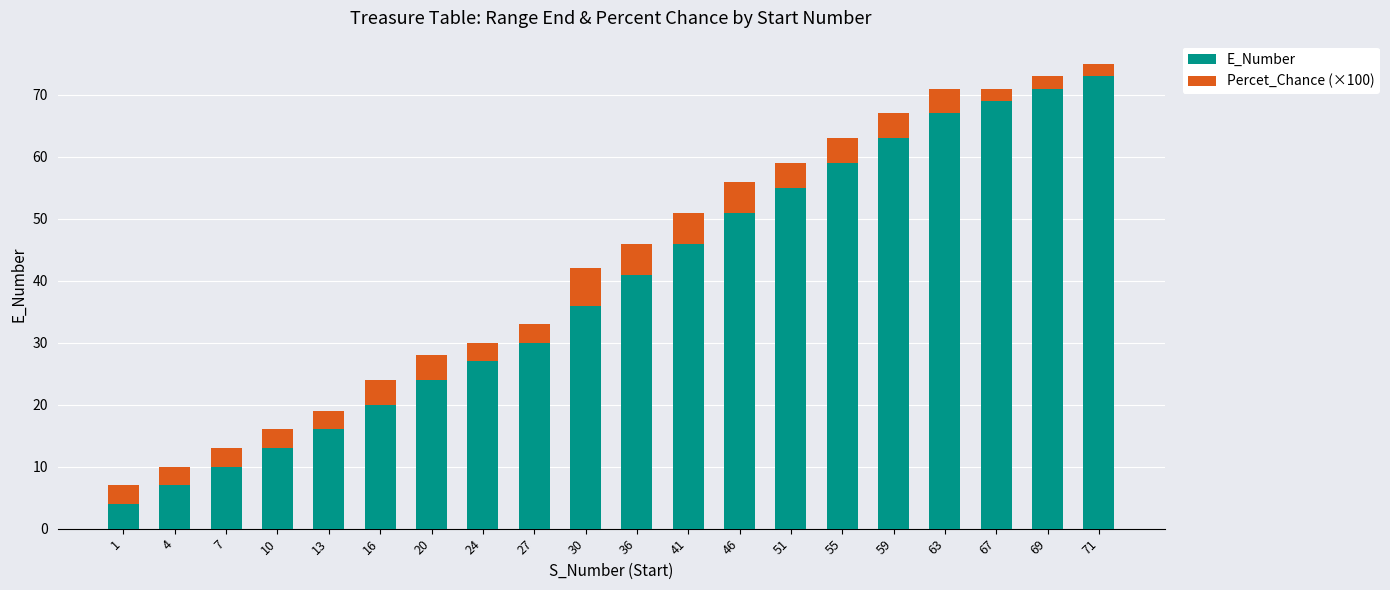

At which label is E_Number closest to 38?

30